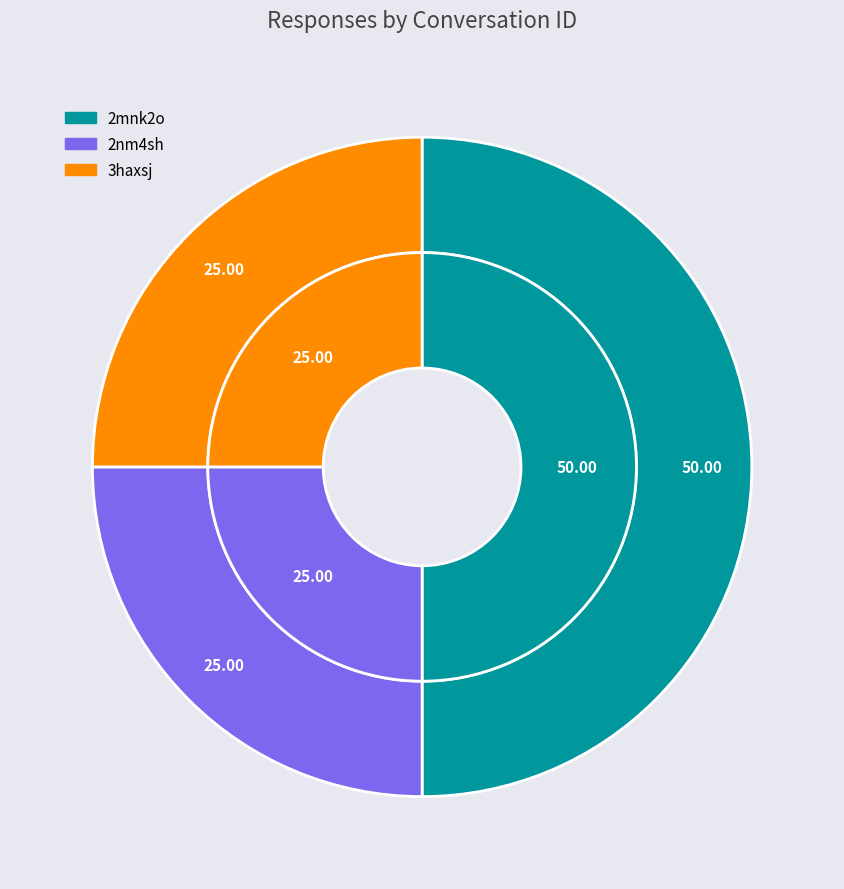

Approximately how many times larger is the value at 3haxsj compared to 2nm4sh?

1.0